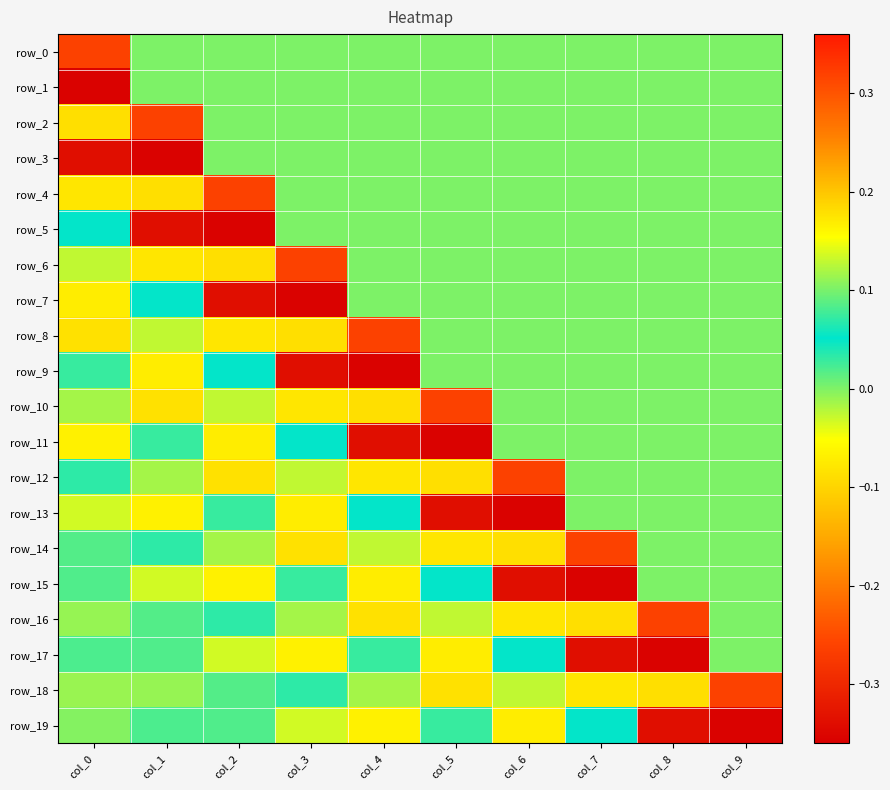

Reading left to right, transcribe all the data shown in this chart.

row_0: col_0=-0.3	col_1=0.0	col_2=0.0	col_3=0.0	col_4=0.0	col_5=0.0	col_6=0.0	col_7=0.0	col_8=0.0	col_9=0.0
row_1: col_0=-0.4	col_1=0.0	col_2=0.0	col_3=0.0	col_4=0.0	col_5=0.0	col_6=0.0	col_7=0.0	col_8=0.0	col_9=0.0
row_2: col_0=0.2	col_1=-0.3	col_2=0.0	col_3=0.0	col_4=0.0	col_5=0.0	col_6=0.0	col_7=0.0	col_8=0.0	col_9=0.0
row_3: col_0=-0.3	col_1=-0.4	col_2=0.0	col_3=0.0	col_4=0.0	col_5=0.0	col_6=0.0	col_7=0.0	col_8=0.0	col_9=0.0
row_4: col_0=0.2	col_1=0.2	col_2=-0.3	col_3=0.0	col_4=0.0	col_5=0.0	col_6=0.0	col_7=0.0	col_8=0.0	col_9=0.0
row_5: col_0=0.1	col_1=-0.3	col_2=-0.4	col_3=0.0	col_4=0.0	col_5=0.0	col_6=0.0	col_7=0.0	col_8=0.0	col_9=0.0
row_6: col_0=-0.0	col_1=0.2	col_2=0.2	col_3=-0.3	col_4=0.0	col_5=0.0	col_6=0.0	col_7=0.0	col_8=0.0	col_9=0.0
row_7: col_0=0.2	col_1=0.1	col_2=-0.3	col_3=-0.4	col_4=0.0	col_5=0.0	col_6=0.0	col_7=0.0	col_8=0.0	col_9=0.0
row_8: col_0=-0.1	col_1=-0.0	col_2=0.2	col_3=0.2	col_4=-0.3	col_5=0.0	col_6=0.0	col_7=0.0	col_8=0.0	col_9=0.0
row_9: col_0=0.0	col_1=0.2	col_2=0.1	col_3=-0.3	col_4=-0.4	col_5=0.0	col_6=0.0	col_7=0.0	col_8=0.0	col_9=0.0
row_10: col_0=-0.0	col_1=-0.1	col_2=-0.0	col_3=0.2	col_4=0.2	col_5=-0.3	col_6=0.0	col_7=0.0	col_8=0.0	col_9=0.0
row_11: col_0=-0.1	col_1=0.0	col_2=0.2	col_3=0.1	col_4=-0.3	col_5=-0.4	col_6=0.0	col_7=0.0	col_8=0.0	col_9=0.0
row_12: col_0=0.0	col_1=-0.0	col_2=-0.1	col_3=-0.0	col_4=0.2	col_5=0.2	col_6=-0.3	col_7=0.0	col_8=0.0	col_9=0.0
row_13: col_0=-0.0	col_1=-0.1	col_2=0.0	col_3=0.2	col_4=0.1	col_5=-0.3	col_6=-0.4	col_7=0.0	col_8=0.0	col_9=0.0
row_14: col_0=0.0	col_1=0.0	col_2=-0.0	col_3=-0.1	col_4=-0.0	col_5=0.2	col_6=0.2	col_7=-0.3	col_8=0.0	col_9=0.0
row_15: col_0=0.0	col_1=-0.0	col_2=-0.1	col_3=0.0	col_4=0.2	col_5=0.1	col_6=-0.3	col_7=-0.4	col_8=0.0	col_9=0.0
row_16: col_0=-0.0	col_1=0.0	col_2=0.0	col_3=-0.0	col_4=-0.1	col_5=-0.0	col_6=0.2	col_7=0.2	col_8=-0.3	col_9=0.0
row_17: col_0=0.0	col_1=0.0	col_2=-0.0	col_3=-0.1	col_4=0.0	col_5=0.2	col_6=0.1	col_7=-0.3	col_8=-0.4	col_9=0.0
row_18: col_0=-0.0	col_1=-0.0	col_2=0.0	col_3=0.0	col_4=-0.0	col_5=-0.1	col_6=-0.0	col_7=0.2	col_8=0.2	col_9=-0.3
row_19: col_0=-0.0	col_1=0.0	col_2=0.0	col_3=-0.0	col_4=-0.1	col_5=0.0	col_6=0.2	col_7=0.1	col_8=-0.3	col_9=-0.4